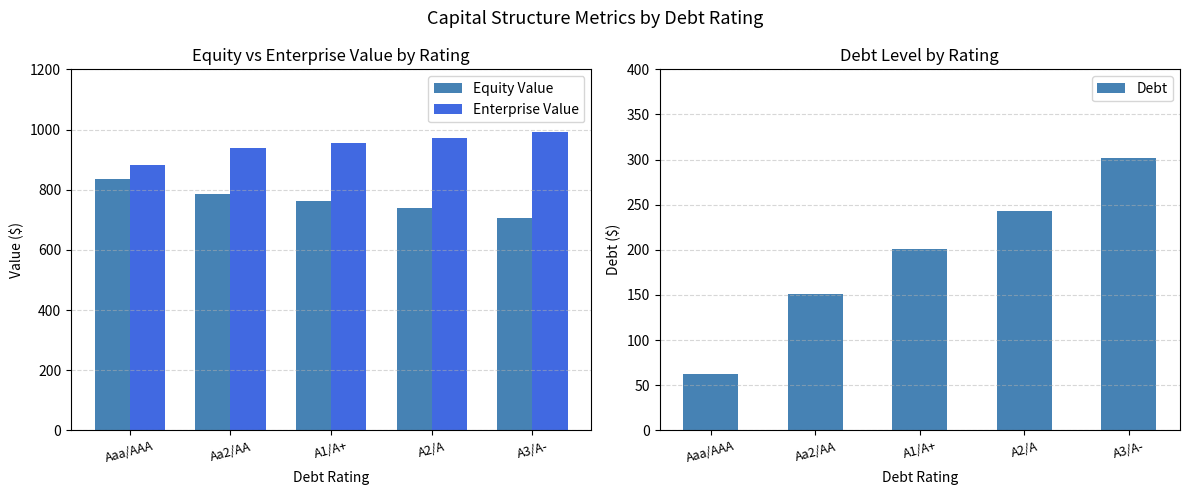

Rank the categories by Enterprise Value value from lowest to highest.

Aaa/AAA, Aa2/AA, A1/A+, A2/A, A3/A-